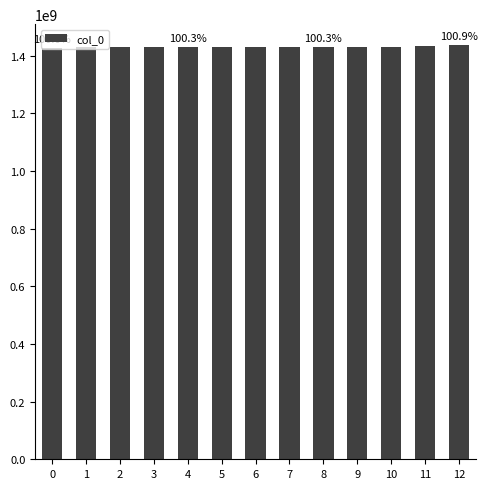

What is the smallest value displayed?

1424709204